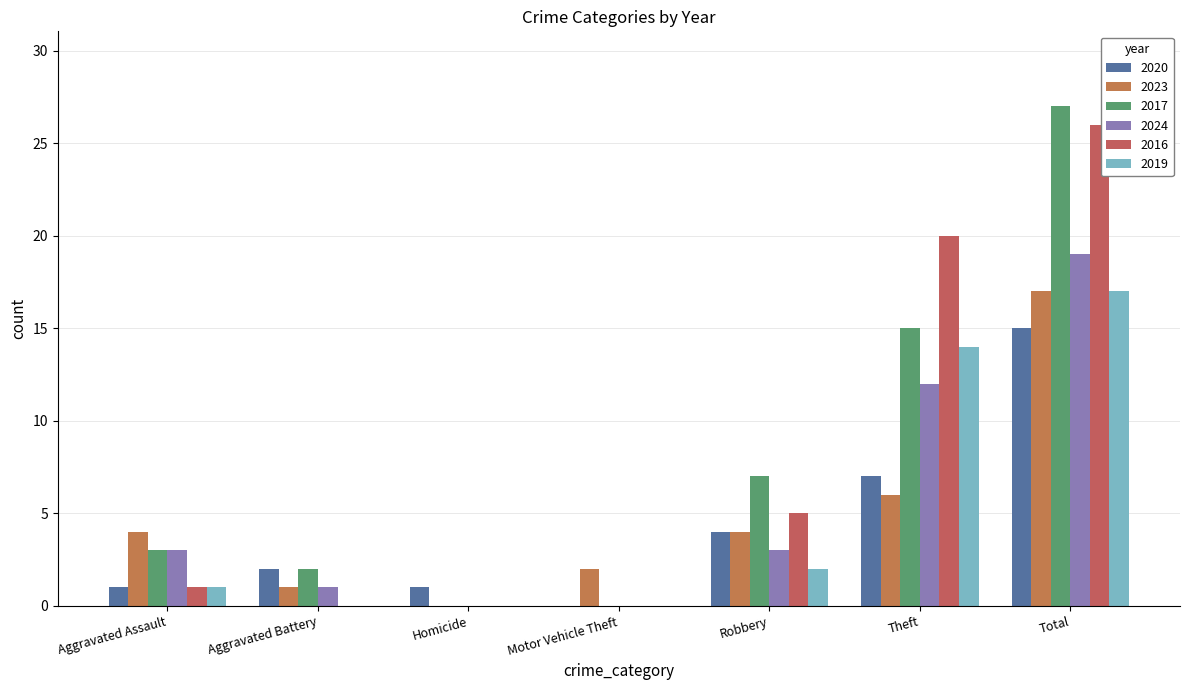

What is the sum of all 2024 values?

38